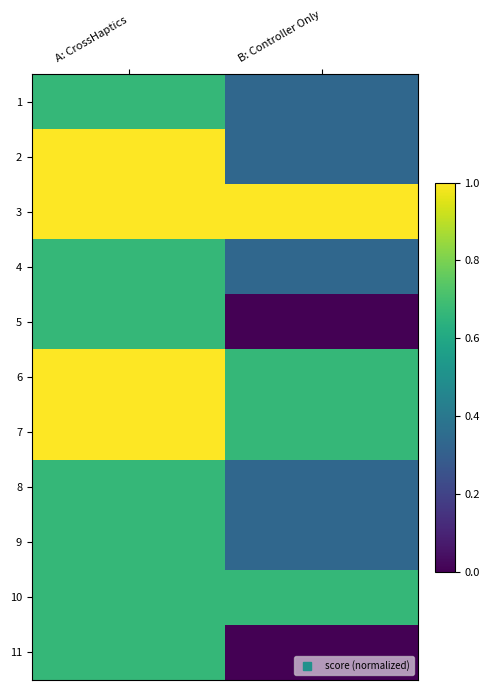

How many series are shown in this chart?

11